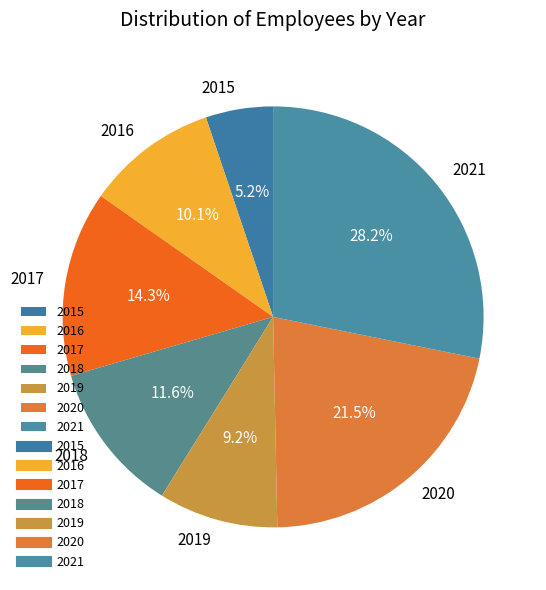

Approximately how many times larger is the value at 2021 compared to 2018?

2.4